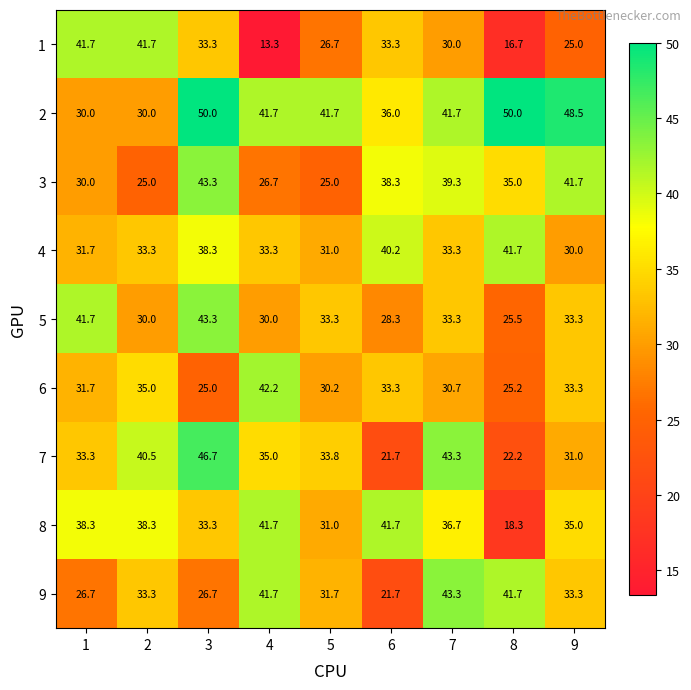

Which series changed the most between 4 and 9?

3